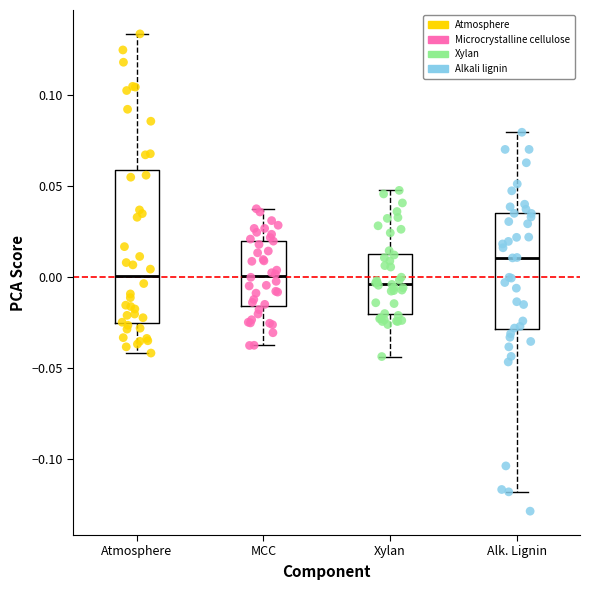

Which series contains the highest Y value?

Atmosphere